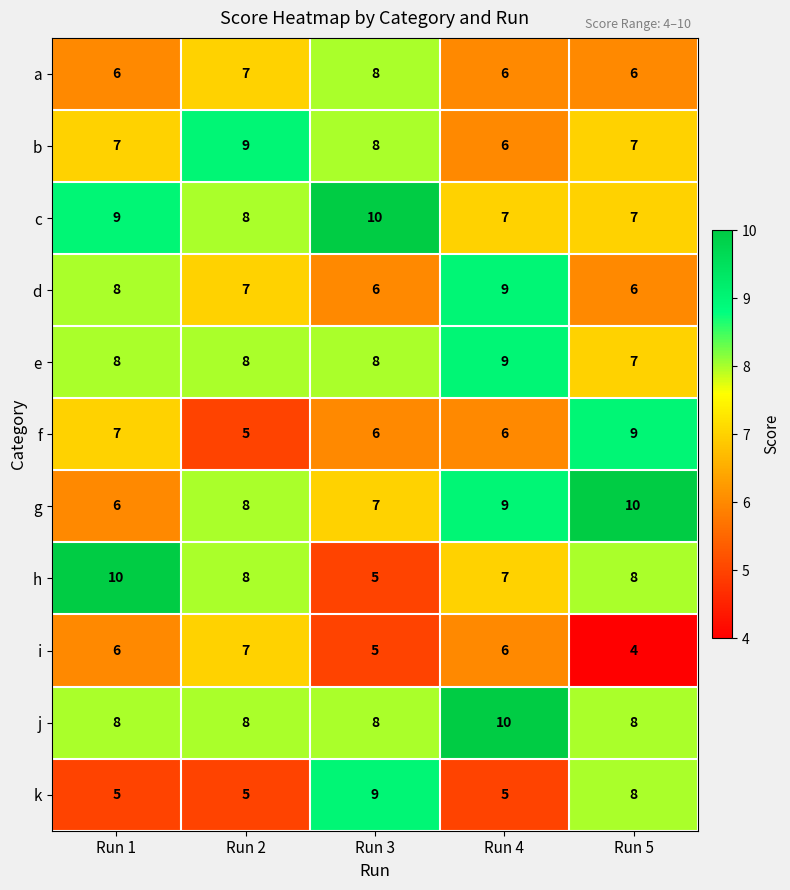

Which category has the lowest value across all series?

Run 5